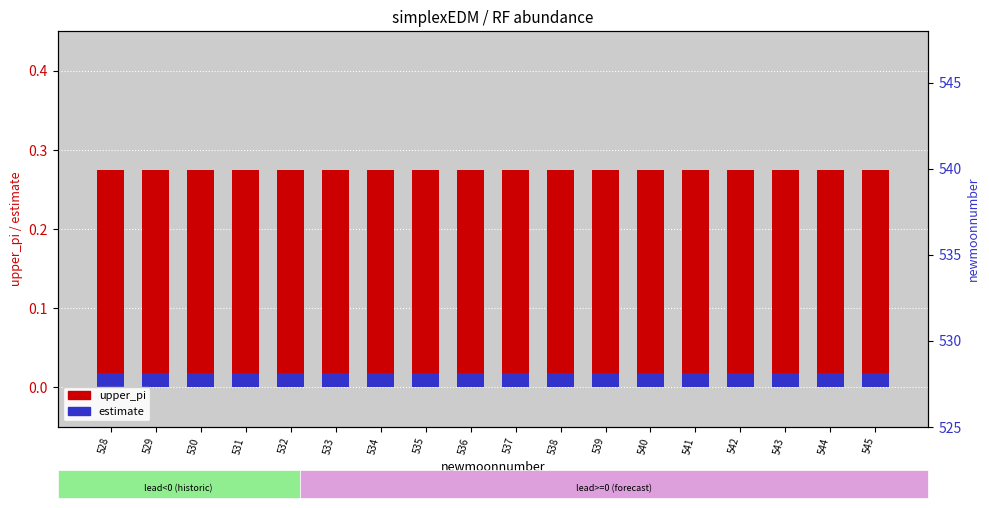

The upper_pi (forecast) series shows 0.3 at 534. True or false?

True